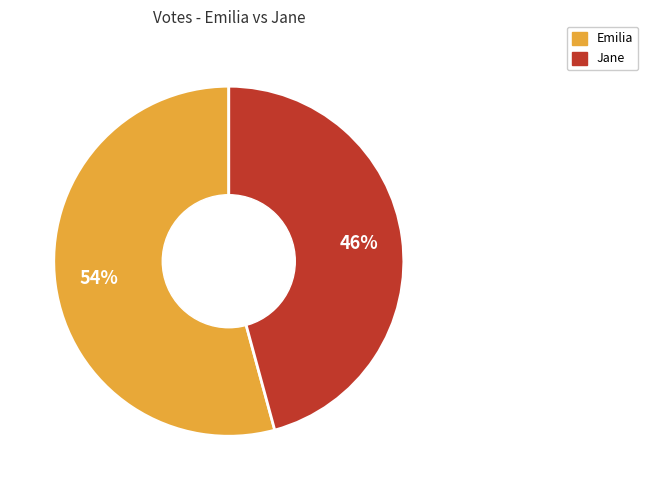

What percentage is the Emilia slice, to the nearest percent?

54%